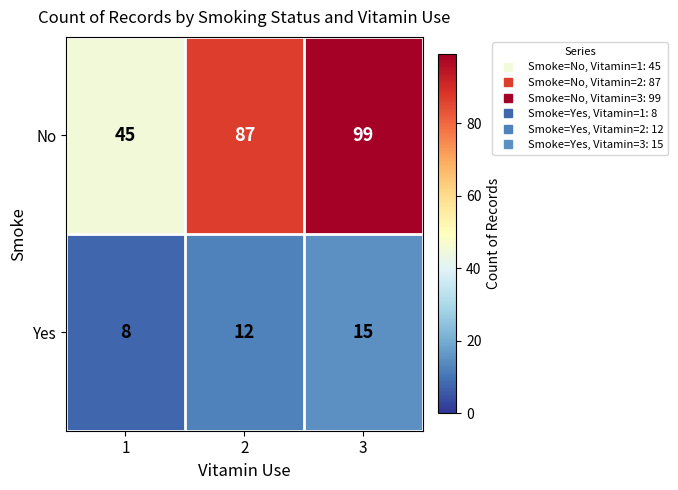

At 3, list the series in order from smallest to largest.

Yes, No